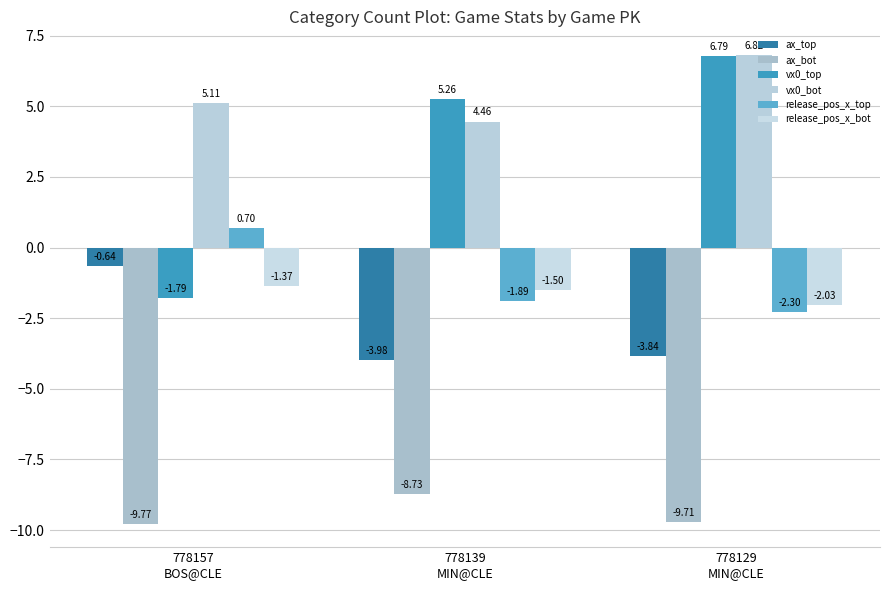

Is the value of vx0_bot at 778157
BOS@CLE greater than the value of release_pos_x_bot at 778157
BOS@CLE?

Yes